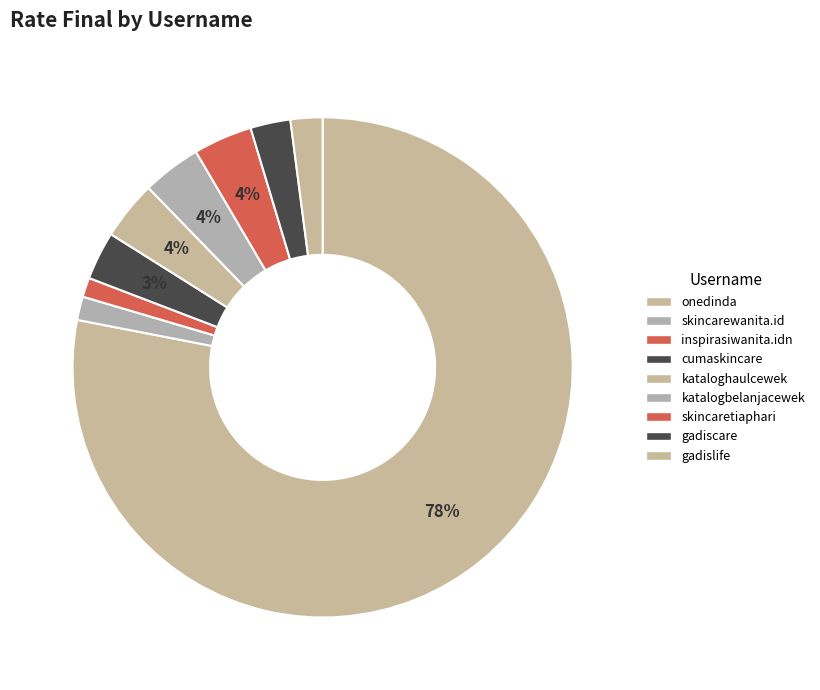

Count the number of slices in the pie.

9